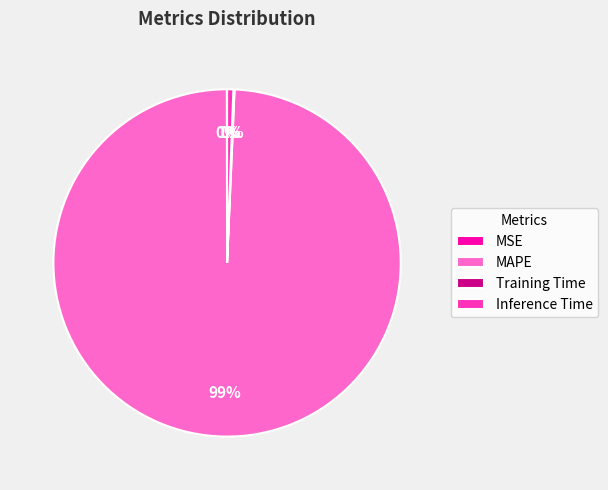

What percentage is the MAPE slice, to the nearest percent?

99%